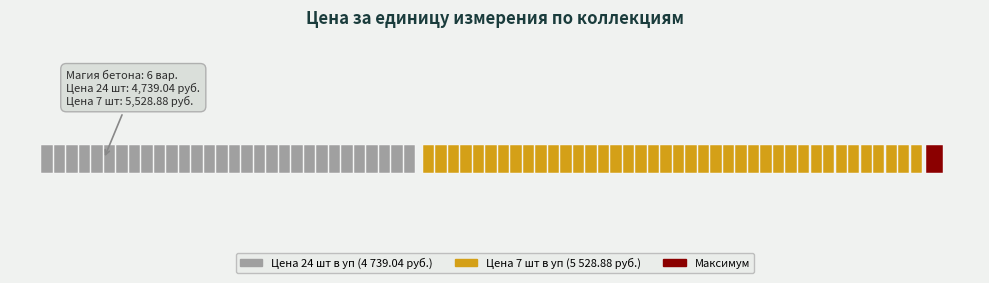

Is the value of Цена 7 шт в уп at Мраморная феерия greater than the value of Цена 24 шт в уп at Закат?

Yes